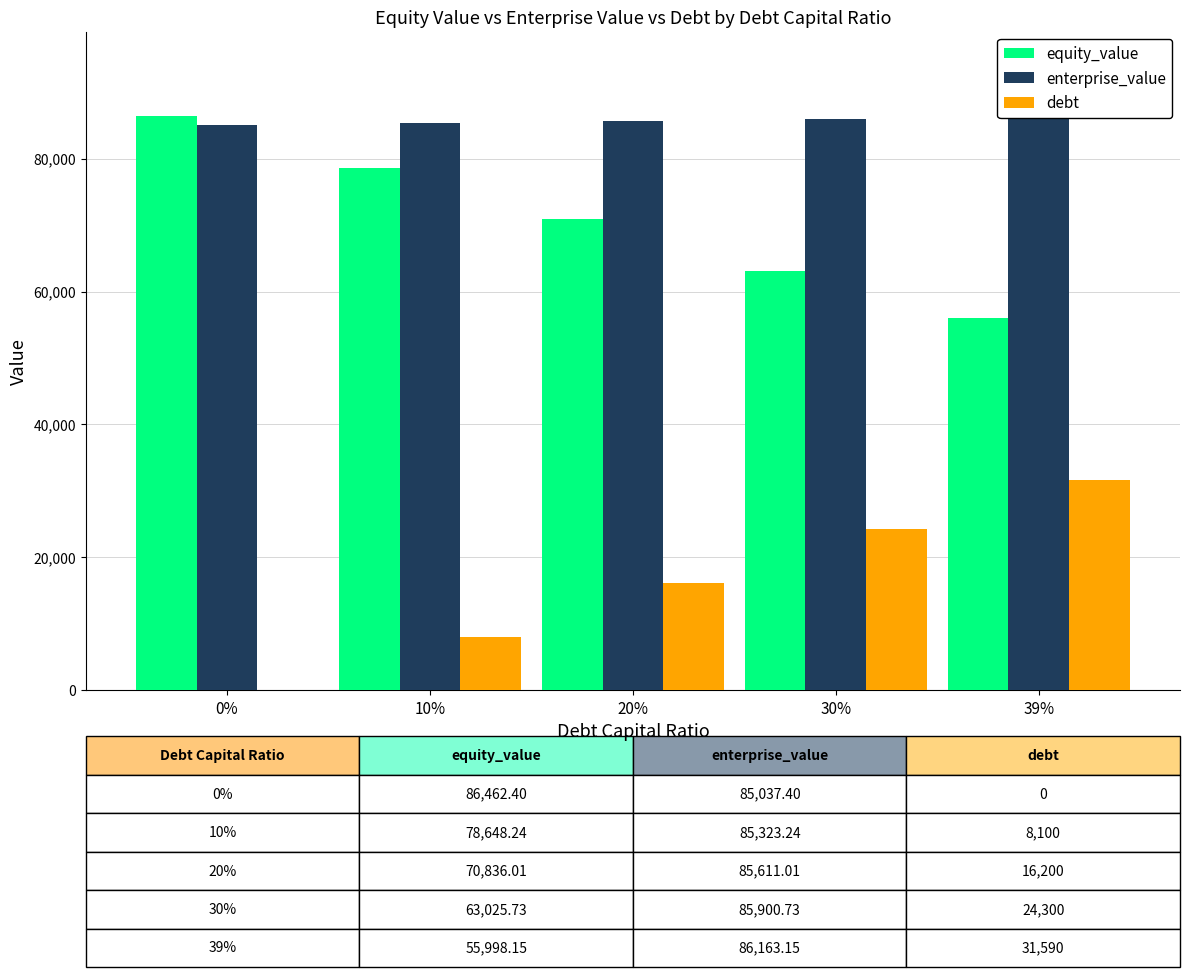

Reading left to right, list all the values displayed in this chart.

equity_value: 0%=86462.4	10%=78648.2	20%=70836.0	30%=63025.7	39%=55998.2
enterprise_value: 0%=85037.4	10%=85323.2	20%=85611.0	30%=85900.7	39%=86163.1
debt: 0%=0.0	10%=8100.0	20%=16200.0	30%=24300.0	39%=31590.0